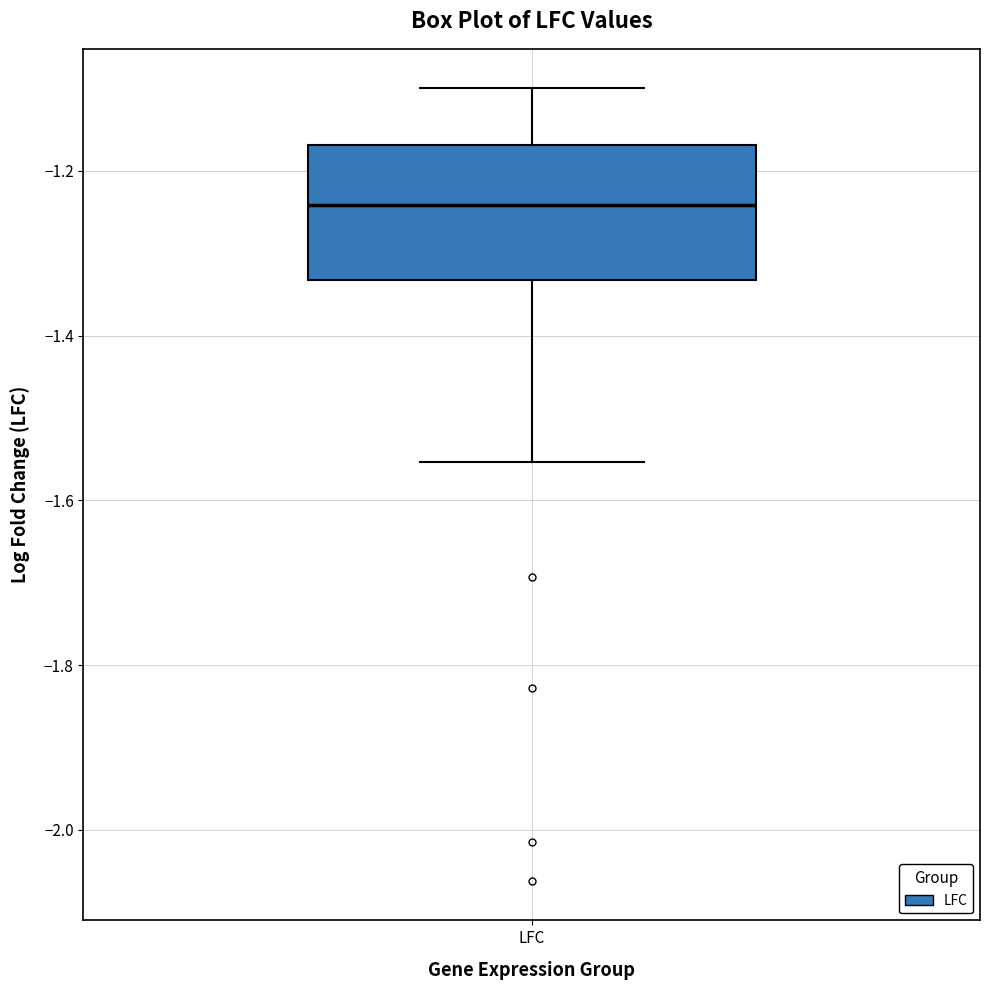

Transcribe this box plot: give where the median line is, the range the box spans, and where the two whiskers end, as read against the y-axis. The values are not printed on the chart, so give them approximately, as read against the axis.

median -1.24, box -1.34 to -1.16, whiskers -1.56 to -1.10